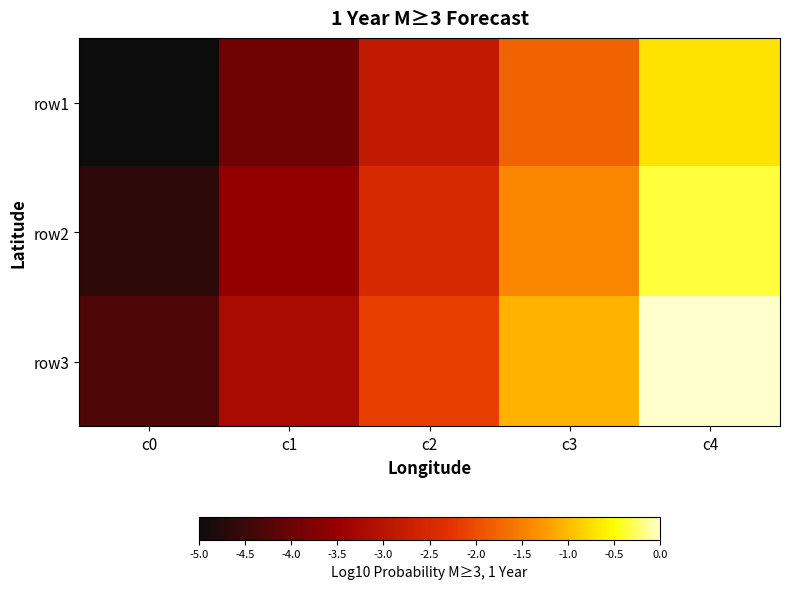

Reading left to right, transcribe all the data shown in this chart.

row1: c0=-5.0	c1=-3.9	c2=-2.9	c3=-1.8	c4=-0.7
row2: c0=-4.6	c1=-3.6	c2=-2.5	c3=-1.4	c4=-0.4
row3: c0=-4.3	c1=-3.2	c2=-2.1	c3=-1.1	c4=0.0